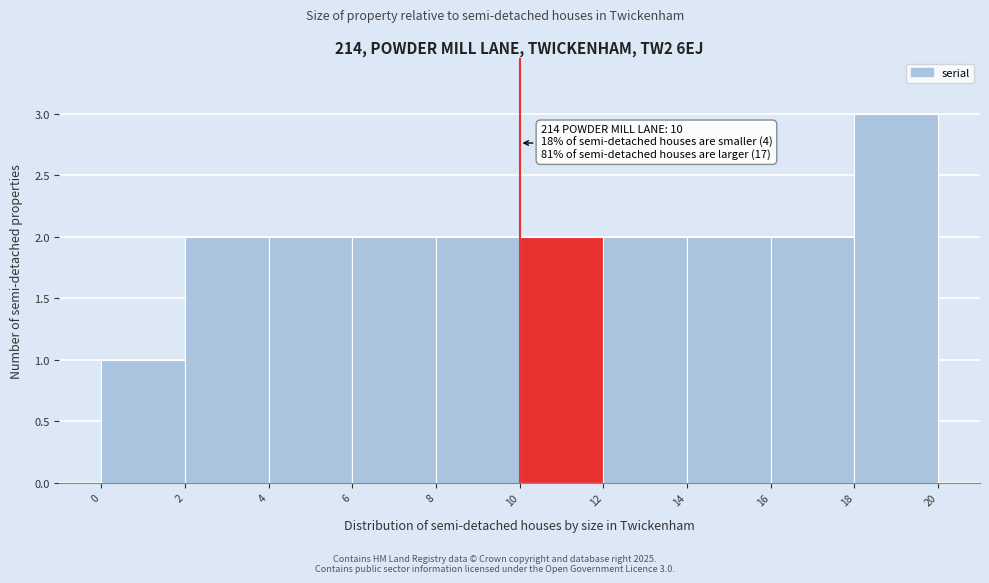

Over which range of the x-axis is the bar tallest?

18 to 20